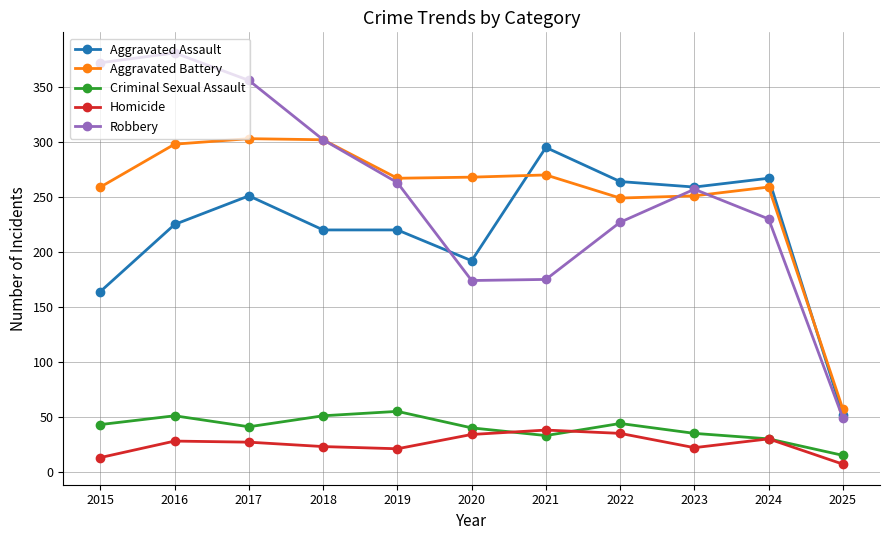

What is the average value of the Homicide series?

25